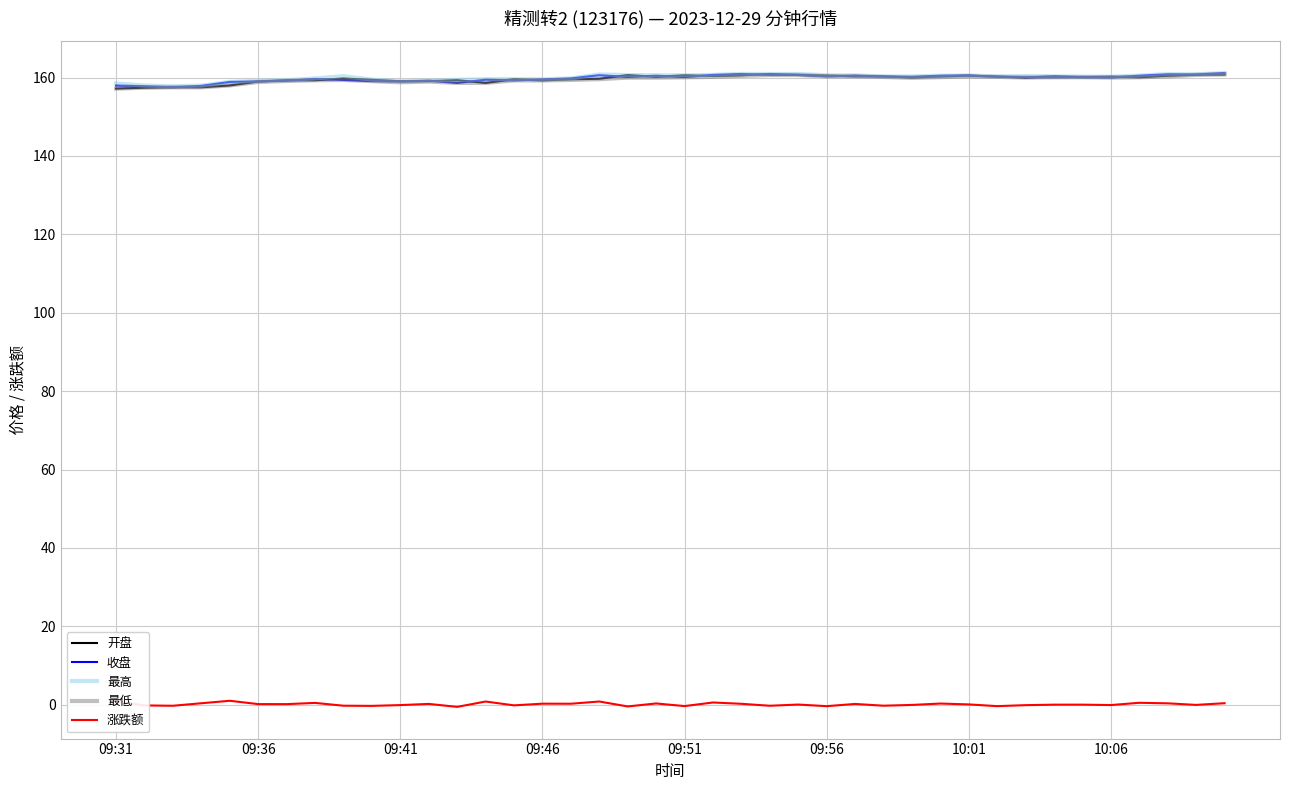

What is the lowest value of the 最低 series?

157.2